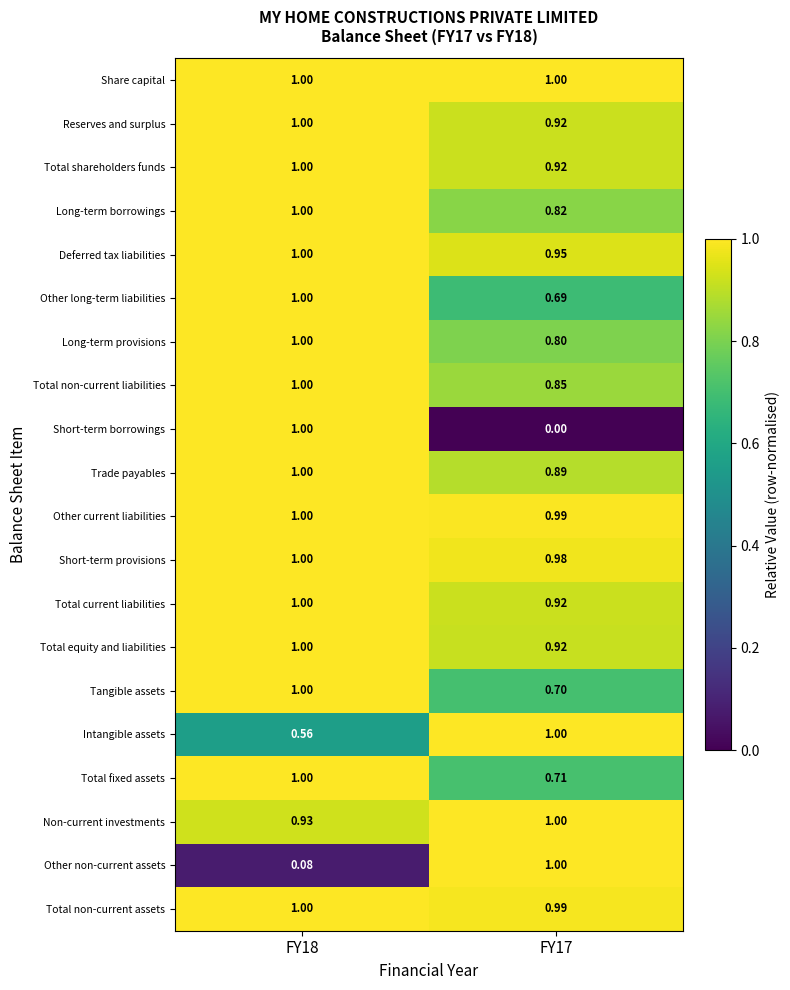

Which series has the widest spread of values?

Short-term borrowings